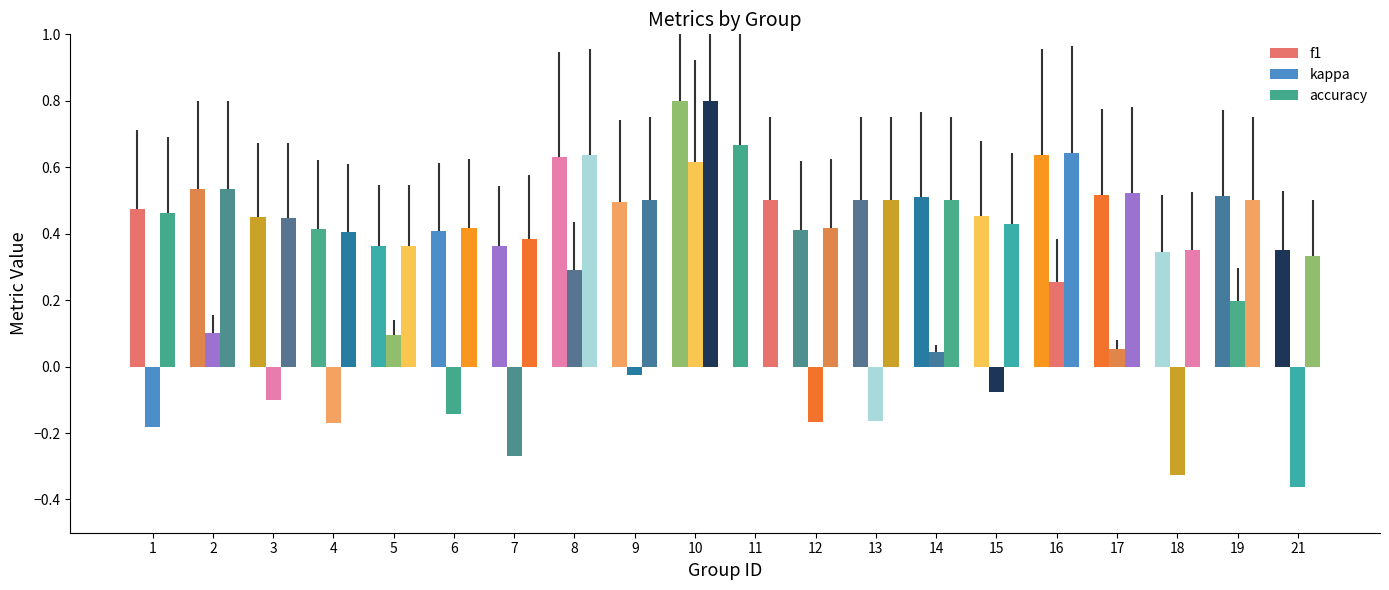

Are the bars horizontal?

No